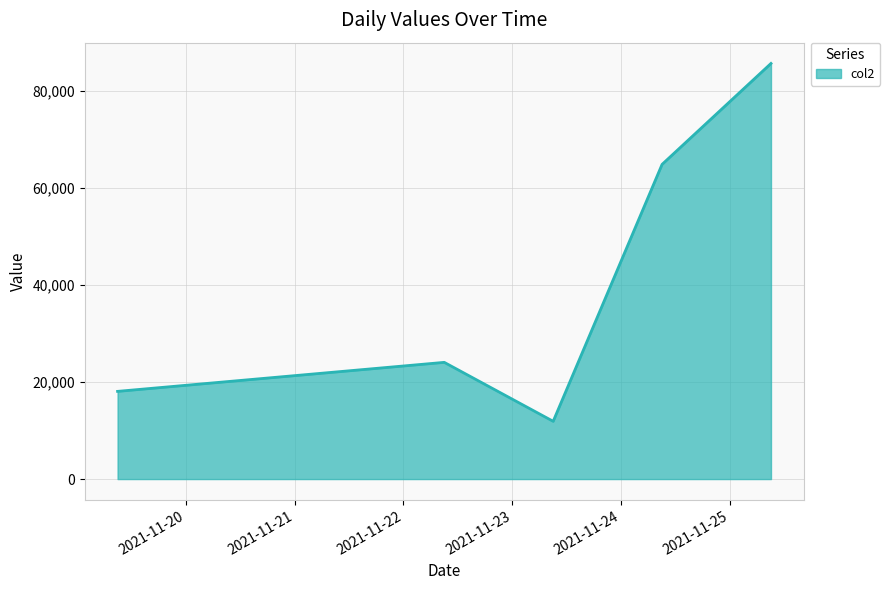

What is the smallest value displayed?

11914